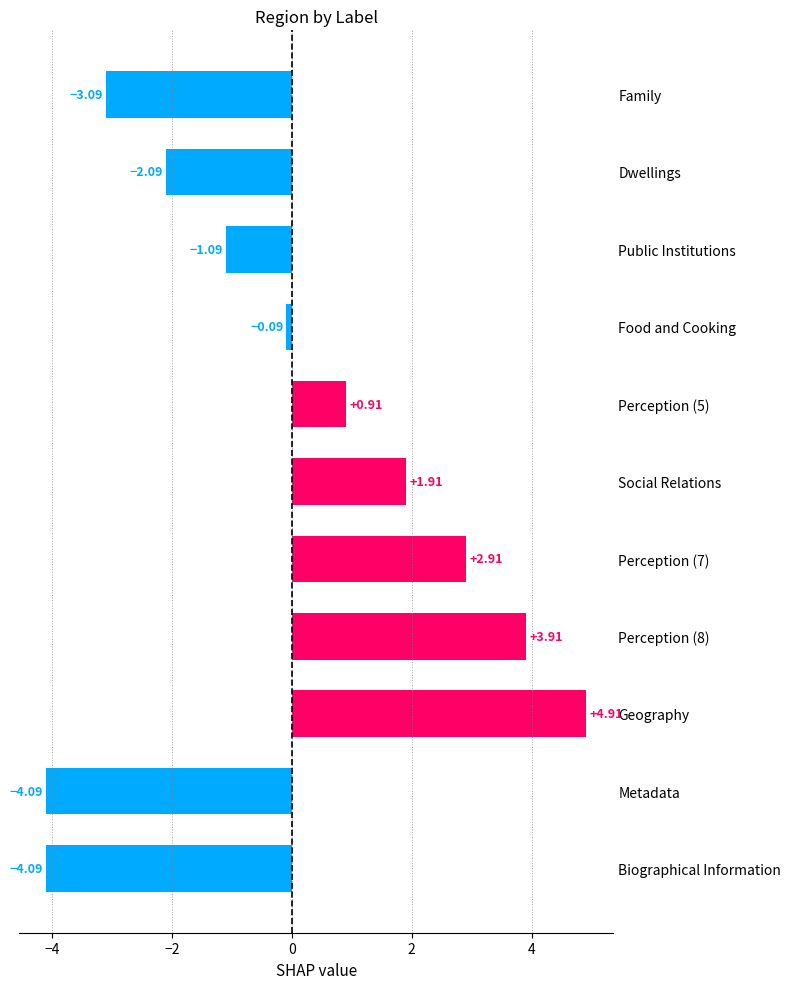

Does the chart contain any negative values?

Yes